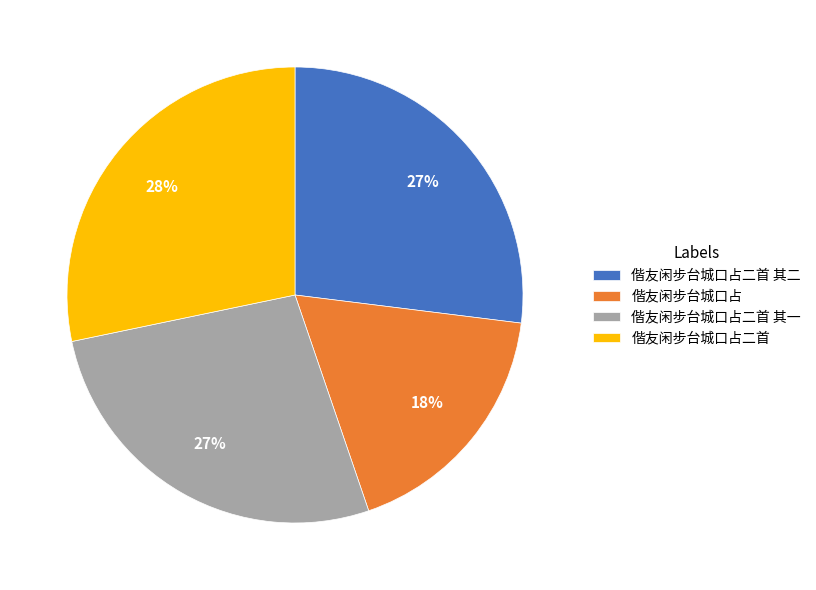

Which slice is the largest?

偕友闲步台城口占二首